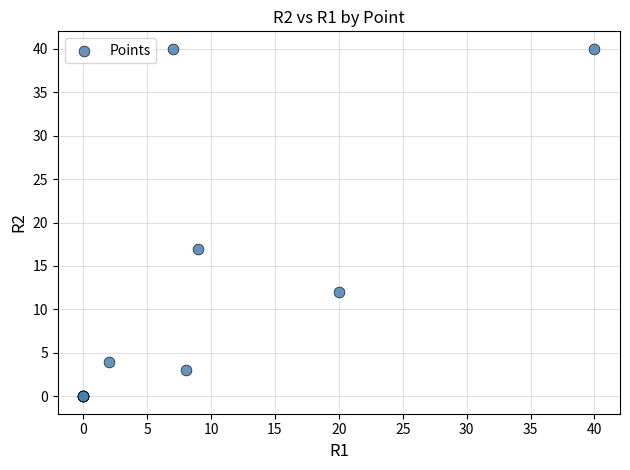

What Y value in the scatter plot is closest to 20?

17